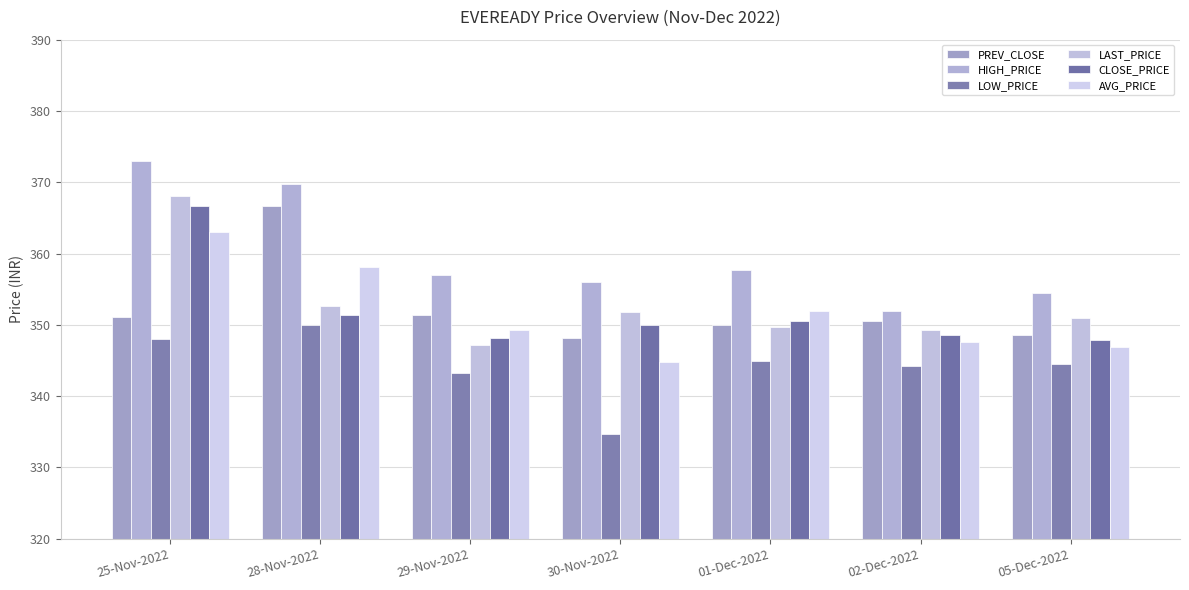

Which series has the largest range (max minus min)?

HIGH_PRICE